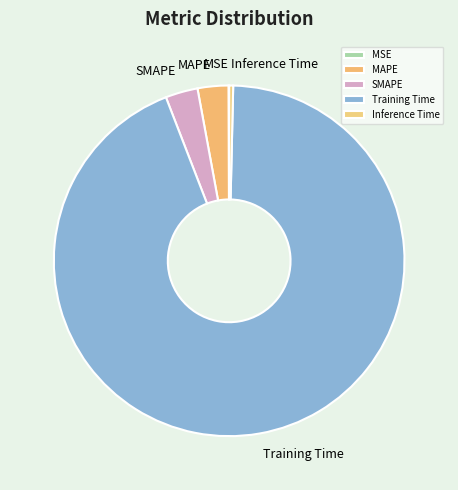

The Inference Time slice represents 0% of the pie. True or false?

True